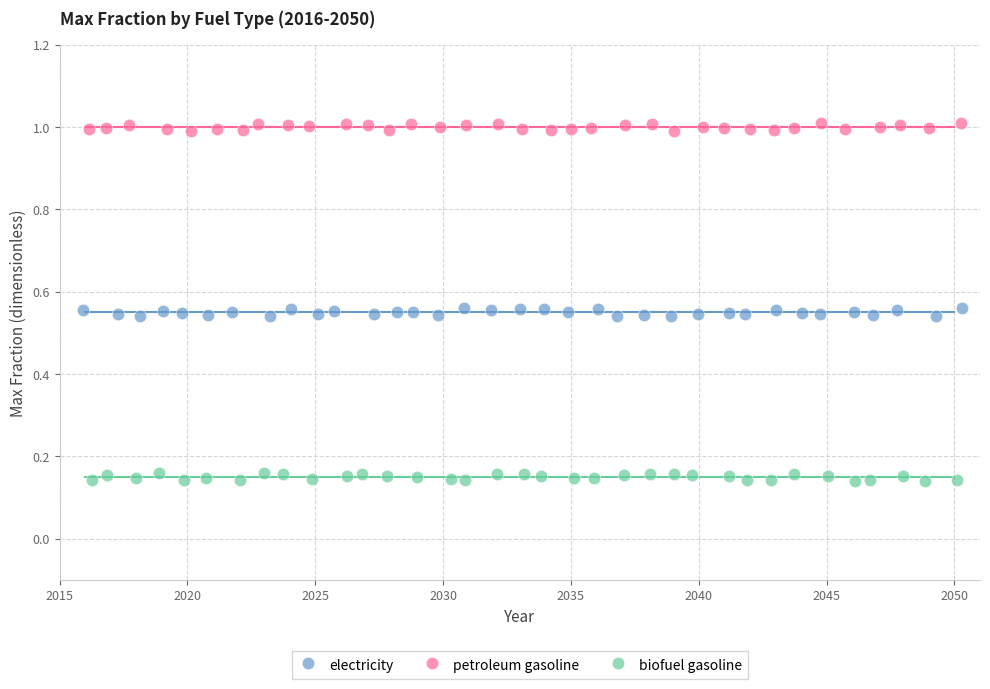

Which series reaches the minimum Y coordinate?

biofuel gasoline